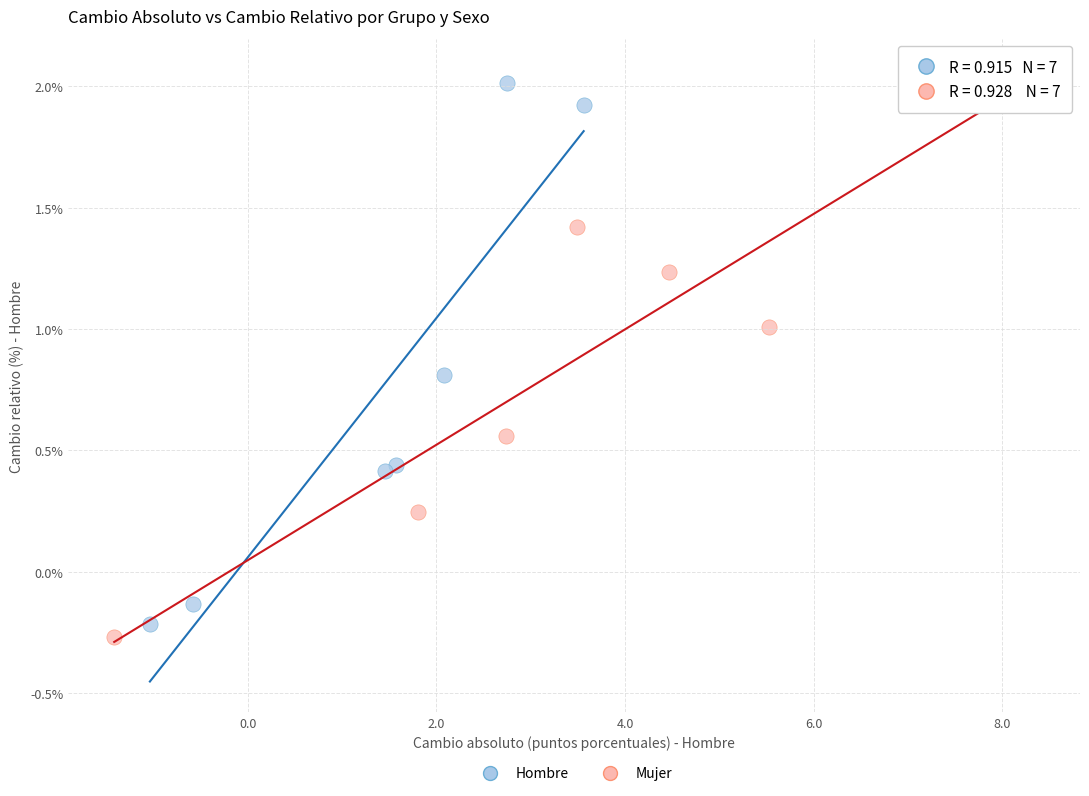

What are all the series names shown in the legend?

Hombre, Mujer